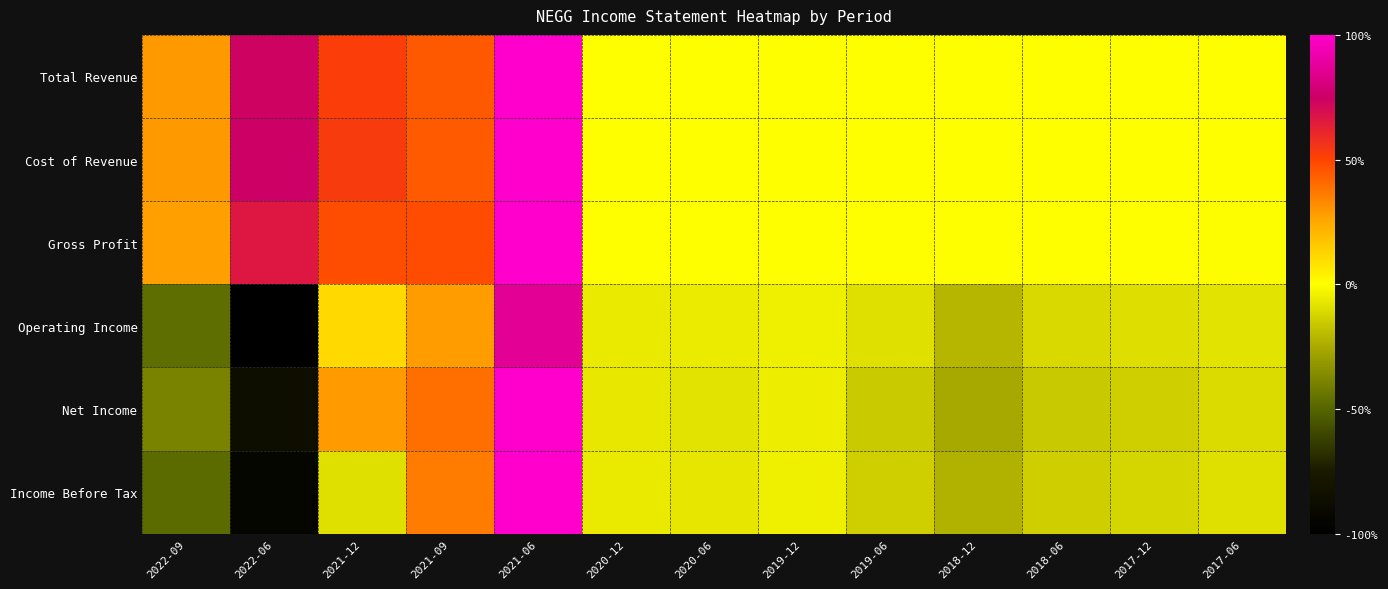

Reading left to right, what are all the values shown in this chart?

Total Revenue: 2022-09=0.3	2022-06=0.7	2021-12=0.5	2021-09=0.4	2021-06=1.0	2020-12=0.0	2020-06=0.0	2019-12=0.0	2019-06=0.0	2018-12=0.0	2018-06=0.0	2017-12=0.0	2017-06=0.0
Cost of Revenue: 2022-09=0.3	2022-06=0.7	2021-12=0.5	2021-09=0.4	2021-06=1.0	2020-12=0.0	2020-06=0.0	2019-12=0.0	2019-06=0.0	2018-12=0.0	2018-06=0.0	2017-12=0.0	2017-06=0.0
Gross Profit: 2022-09=0.3	2022-06=0.7	2021-12=0.5	2021-09=0.5	2021-06=1.0	2020-12=-0.0	2020-06=-0.0	2019-12=-0.0	2019-06=-0.0	2018-12=-0.0	2018-06=0.0	2017-12=0.0	2017-06=-0.0
Operating Income: 2022-09=-0.5	2022-06=-1.0	2021-12=0.1	2021-09=0.3	2021-06=0.9	2020-12=-0.1	2020-06=-0.1	2019-12=-0.0	2019-06=-0.1	2018-12=-0.2	2018-06=-0.1	2017-12=-0.1	2017-06=-0.1
Net Income: 2022-09=-0.4	2022-06=-0.9	2021-12=0.3	2021-09=0.4	2021-06=1.0	2020-12=-0.1	2020-06=-0.1	2019-12=-0.1	2019-06=-0.2	2018-12=-0.3	2018-06=-0.2	2017-12=-0.1	2017-06=-0.1
Income Before Tax: 2022-09=-0.5	2022-06=-0.9	2021-12=-0.1	2021-09=0.4	2021-06=1.0	2020-12=-0.1	2020-06=-0.1	2019-12=-0.0	2019-06=-0.1	2018-12=-0.2	2018-06=-0.1	2017-12=-0.1	2017-06=-0.1